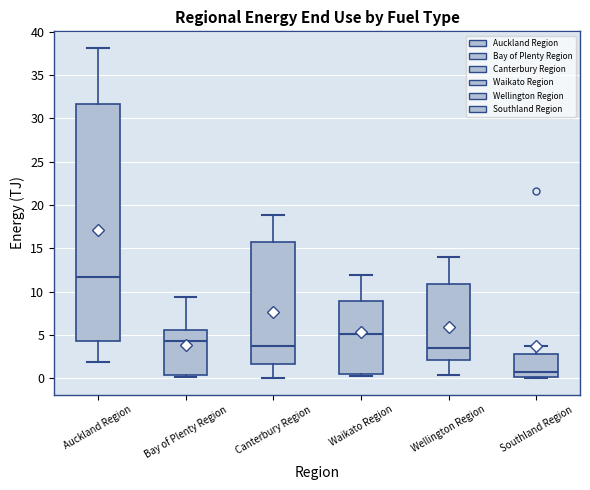

Reading left to right, transcribe this box plot: for each box, give where its median line is, the range the box spans, and where its two whiskers end, as read against the y-axis. The values are not printed on the chart, so give them approximately, as read against the axis.

Auckland Region: median 11.5, box 4.5 to 31.5, whiskers 2.0 to 38.0
Bay of Plenty Region: median 4.5, box 0.5 to 5.5, whiskers 0.0 to 9.5
Canterbury Region: median 4.0, box 1.5 to 15.5, whiskers 0.0 to 19.0
Waikato Region: median 5.0, box 0.5 to 9.0, whiskers 0.0 to 12.0
Wellington Region: median 3.5, box 2.0 to 11.0, whiskers 0.5 to 14.0
Southland Region: median 0.5, box 0.0 to 3.0, whiskers 0.0 to 3.5